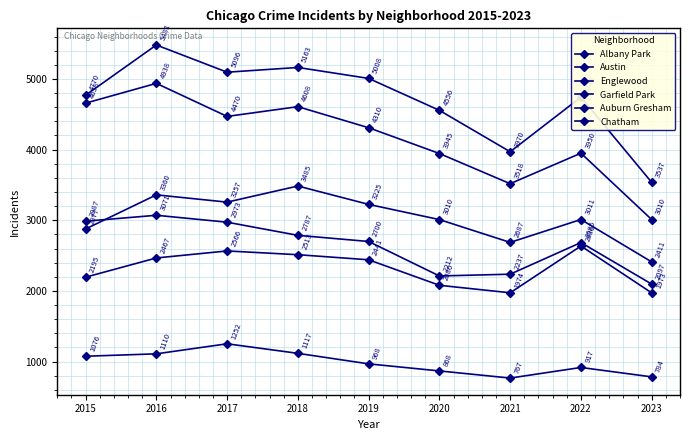

Rank the series by their maximum value, from lowest to highest.

Albany Park, Chatham, Auburn Gresham, Garfield Park, Englewood, Austin